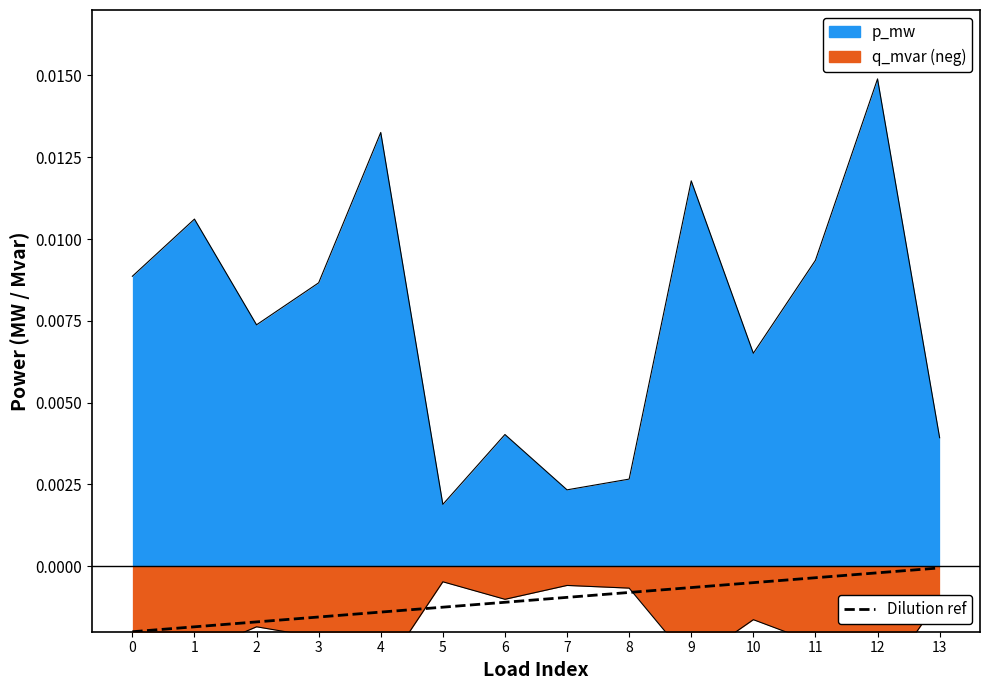

True or false: the data has more than 1 interior local peaks.

False